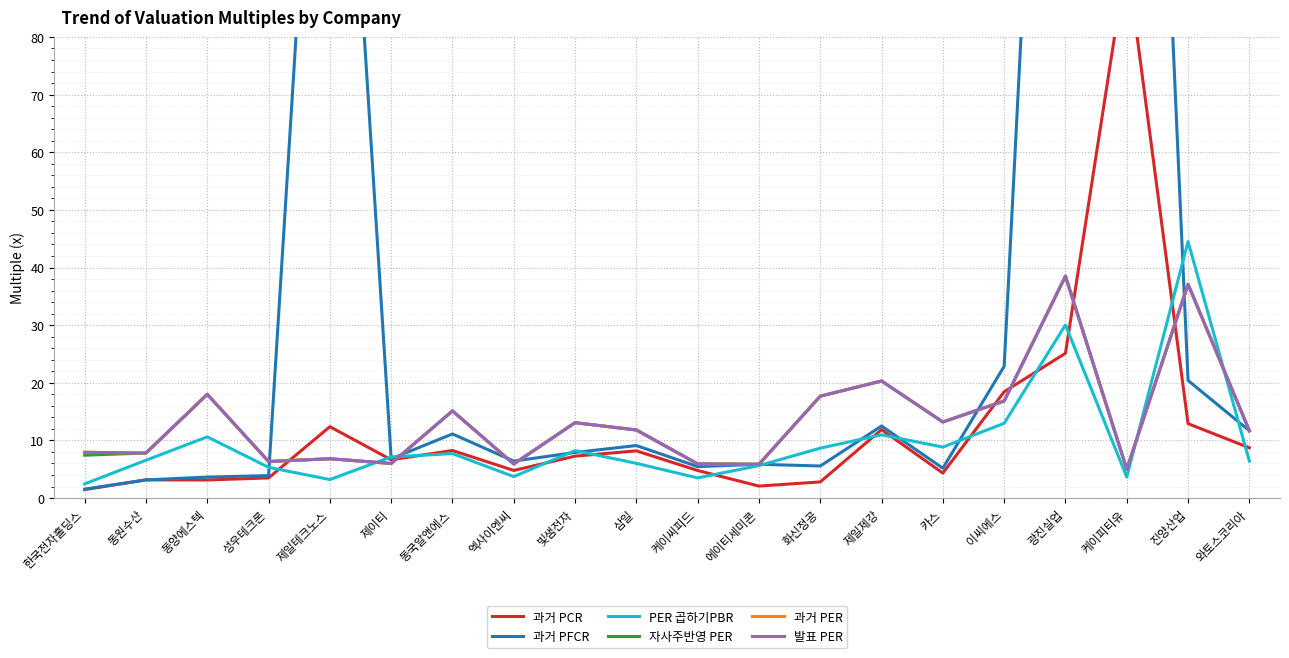

Which category has the lowest value across all series?

한국전자홀딩스